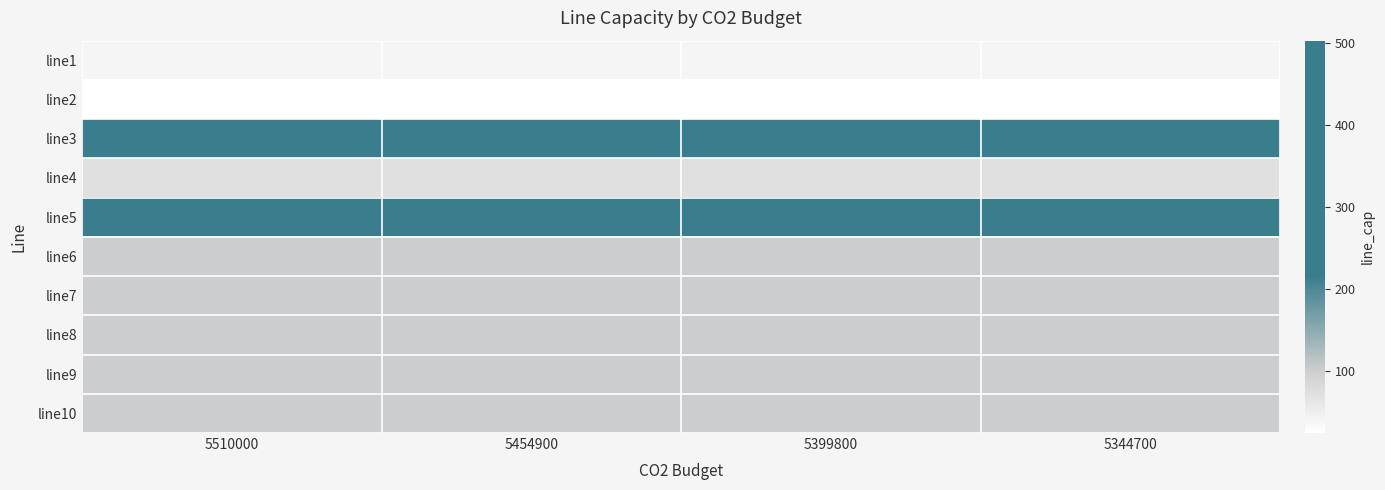

At which category does the chart reach its peak across all series?

5510000